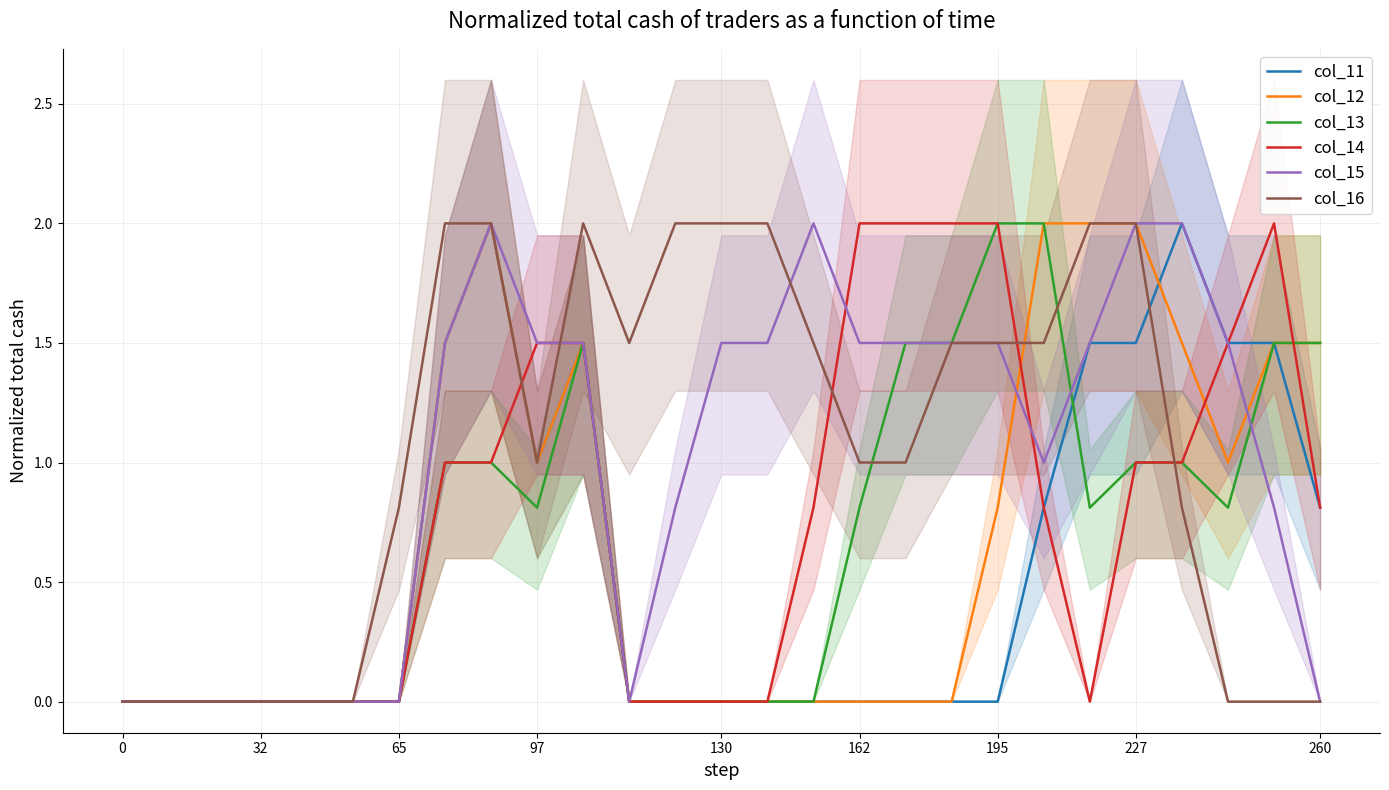

True or false: col_16 and col_14 intersect in this chart.

True